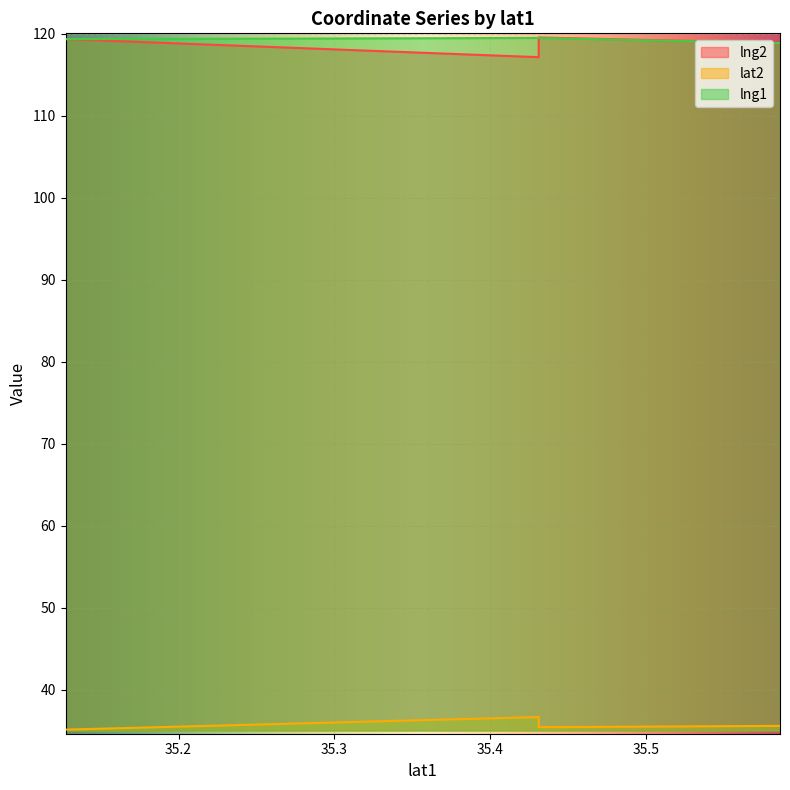

Between 35.58587212 and 35.58587212, which is larger?

35.58587212